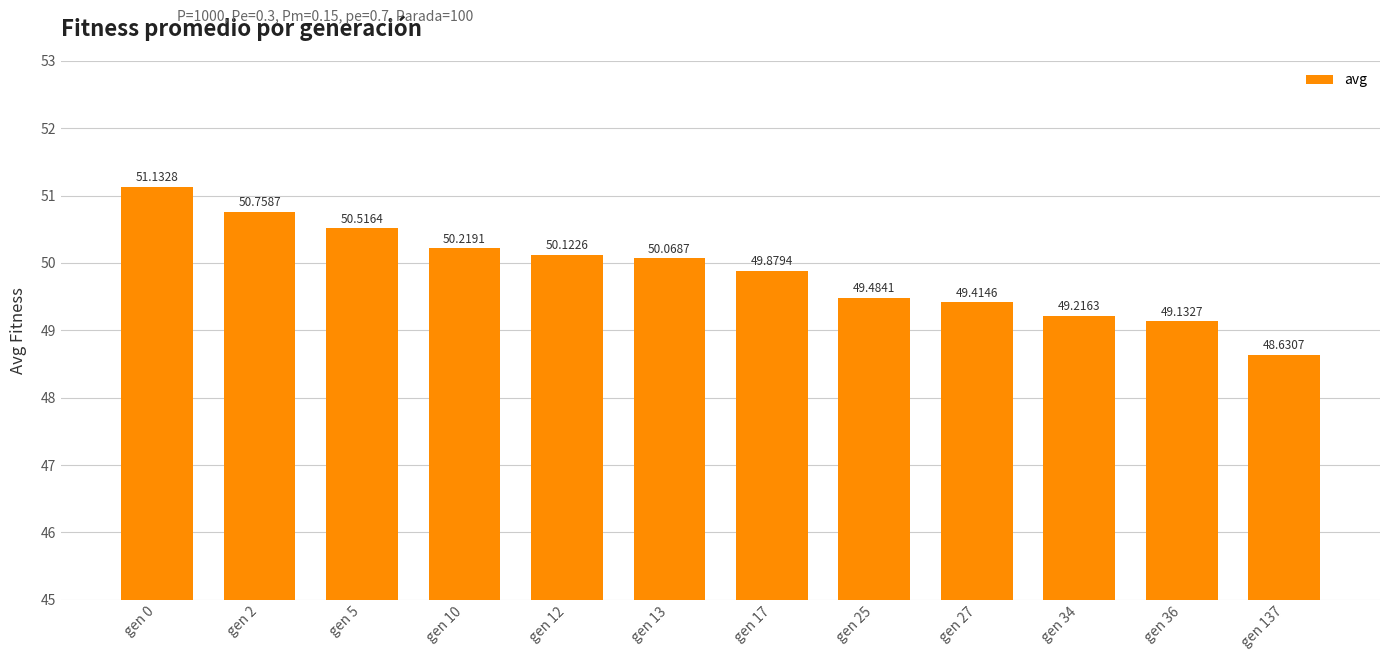

How many bars are there in total?

12